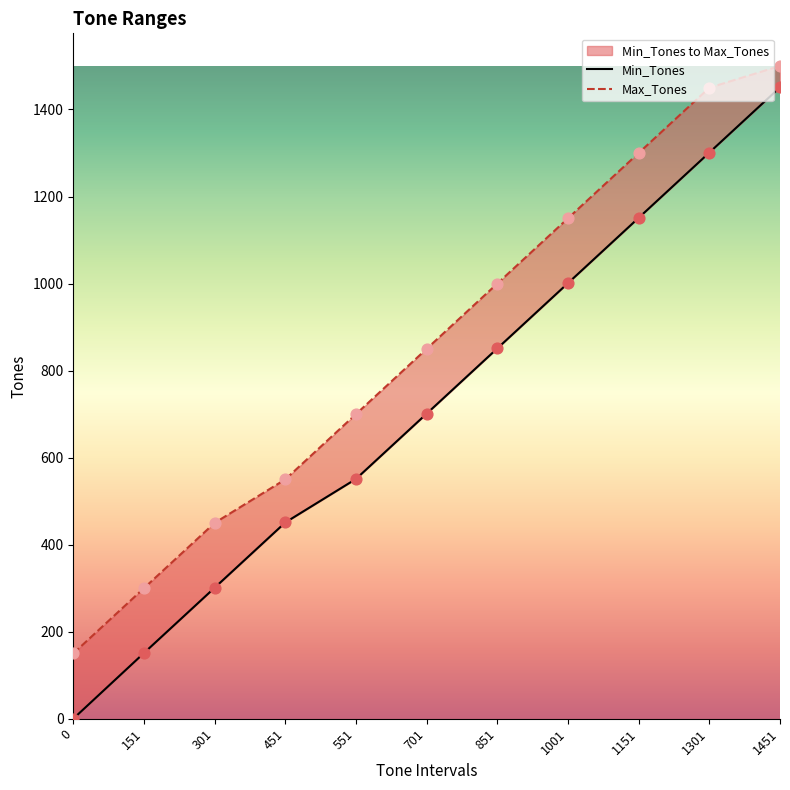

Which series has the largest total across all categories?

Max_Tones